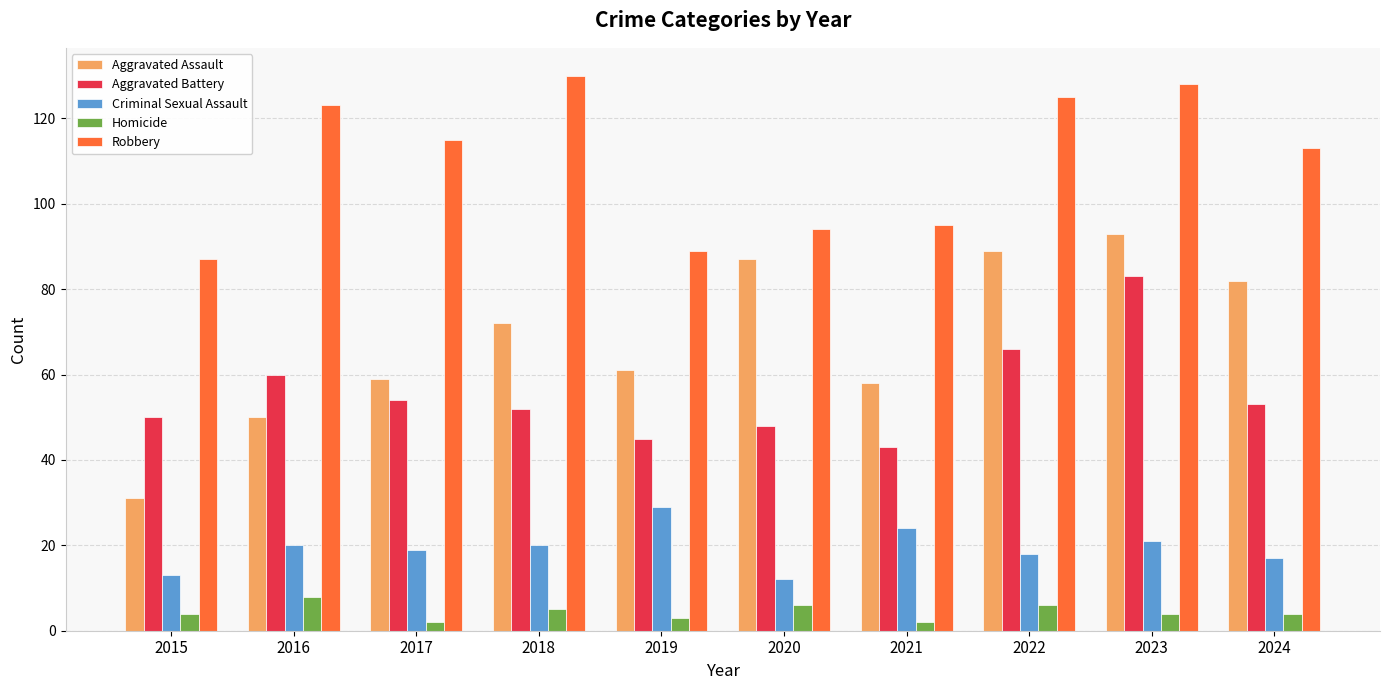

True or false: Robbery has a value of 130 at 2018.

True